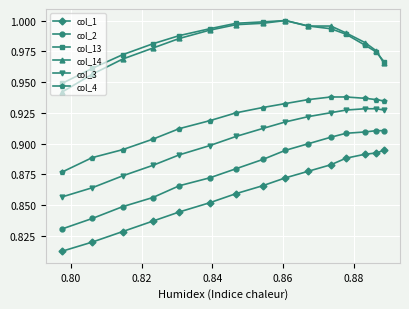

How many col_3 values are between 0 and 1?

15